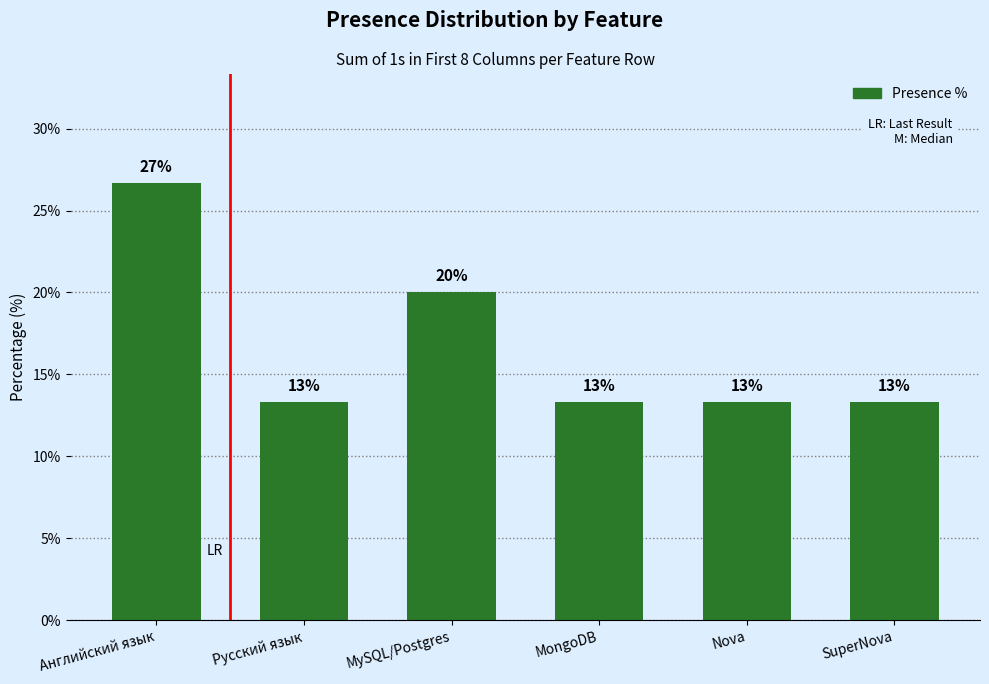

What is the difference between the second highest and minimum values?

6.7